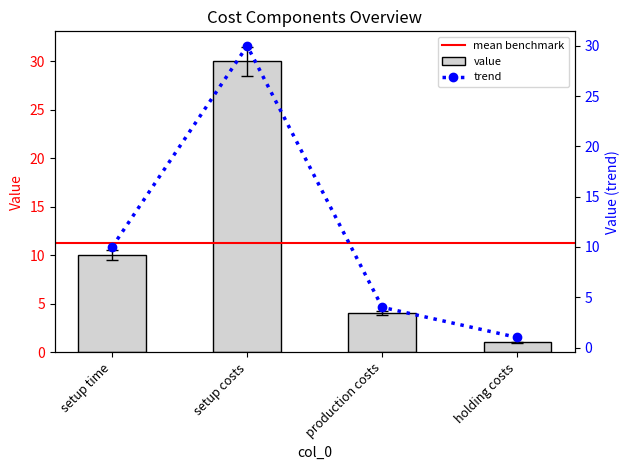

The value series shows 4 at production costs. True or false?

True